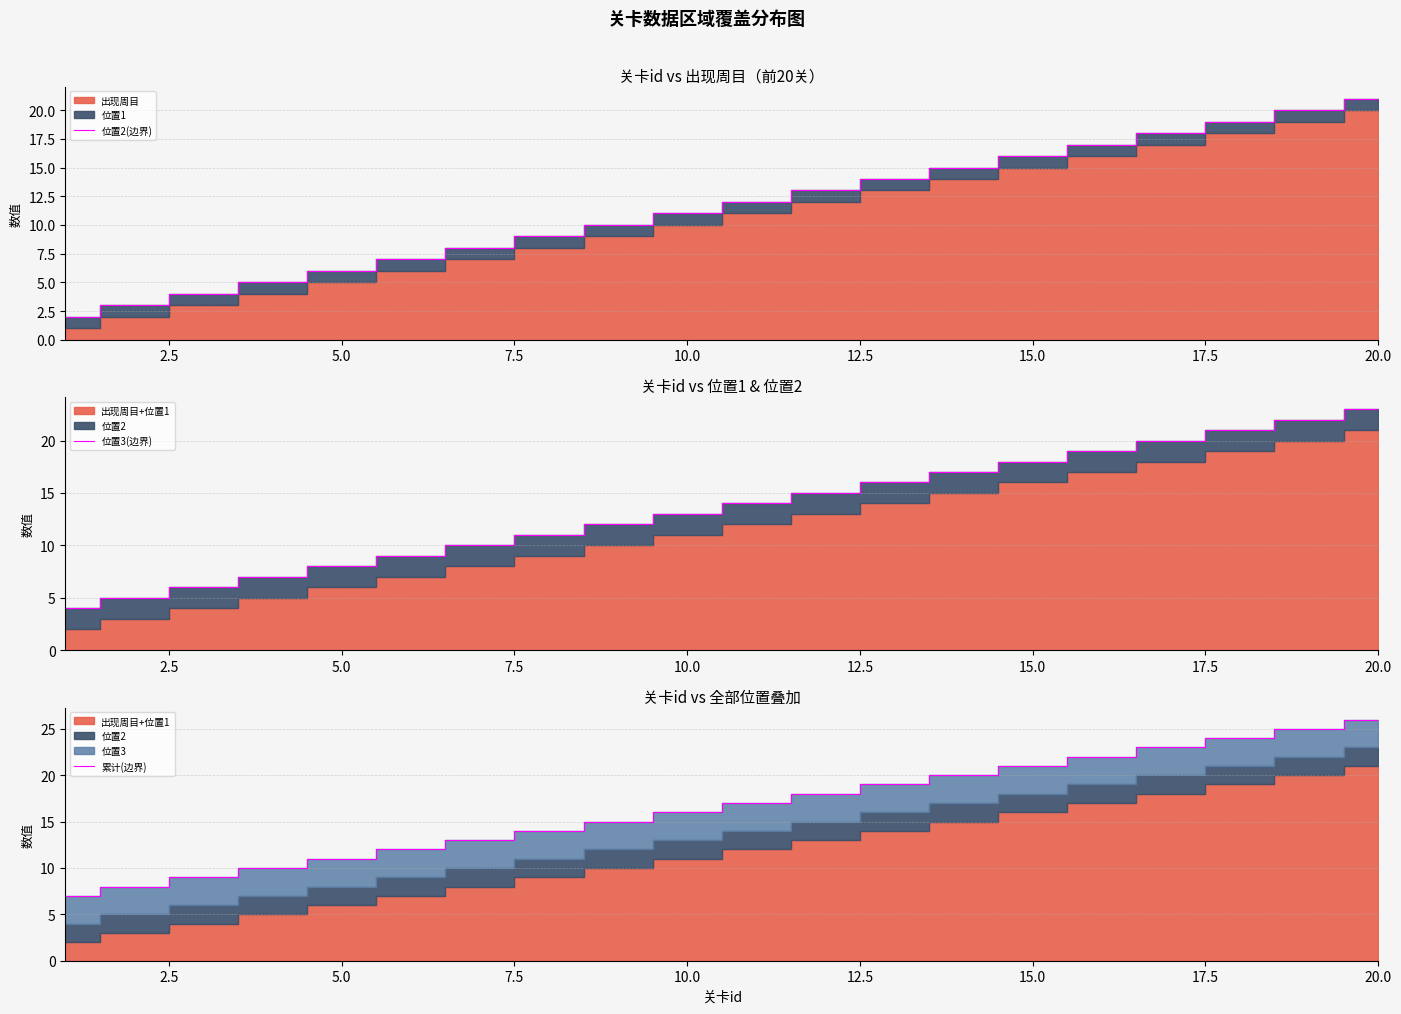

True or false: 位置2(边界) has a value of 6 at 5.0.

True